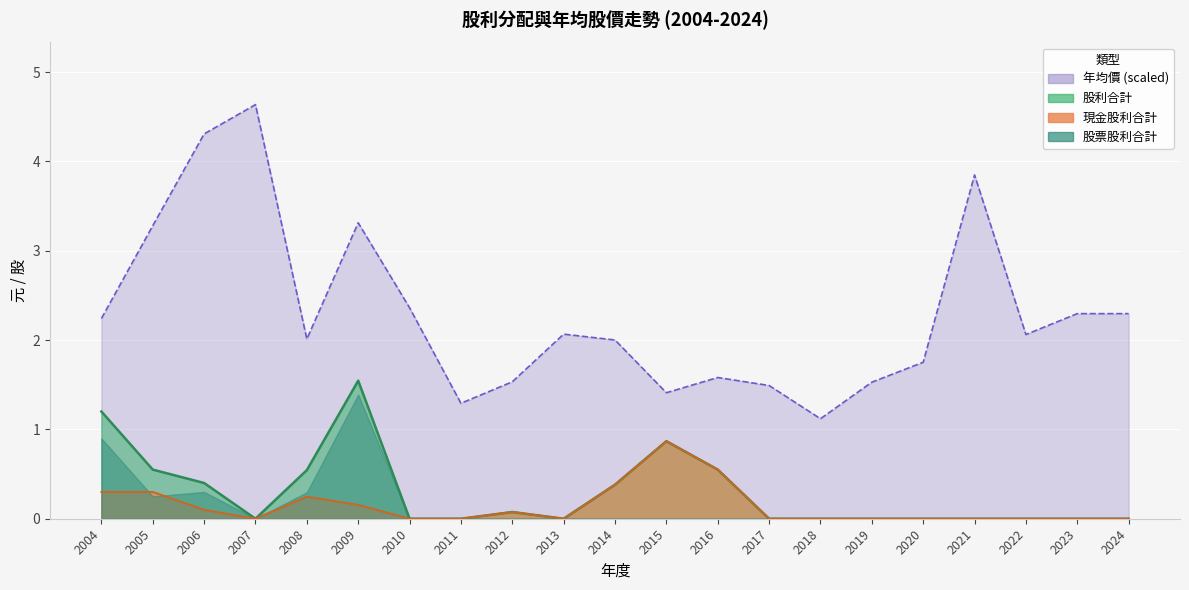

At how many categories does at least one series exceed 3?

5